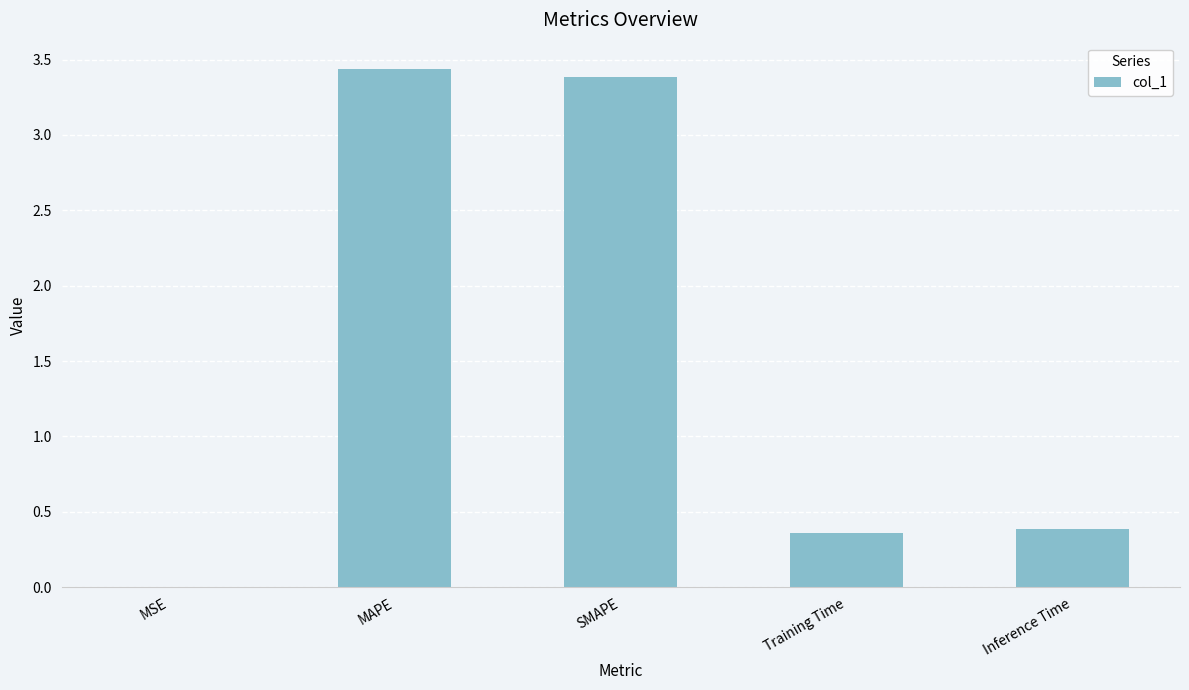

True or false: the data shows 0.2 at Training Time.

False